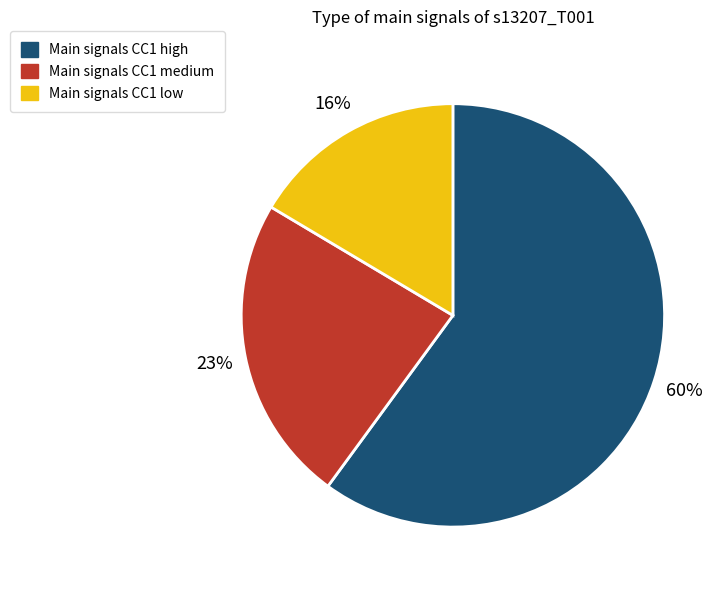

Is there a majority slice in this chart?

Yes